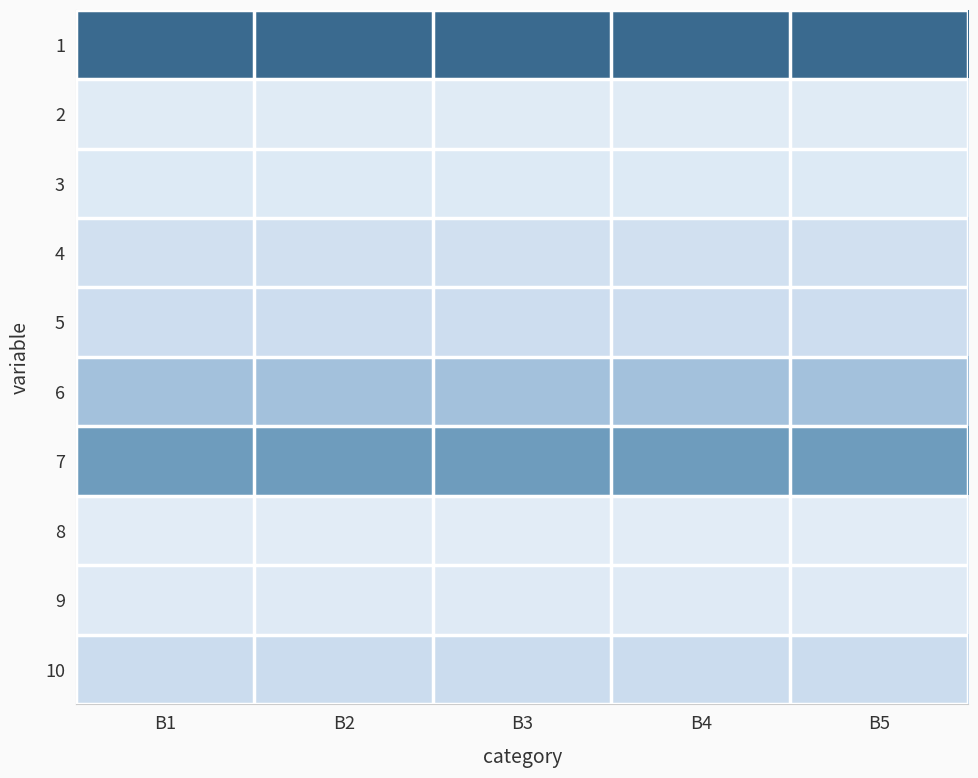

What is the total value across all series at B4?

358666